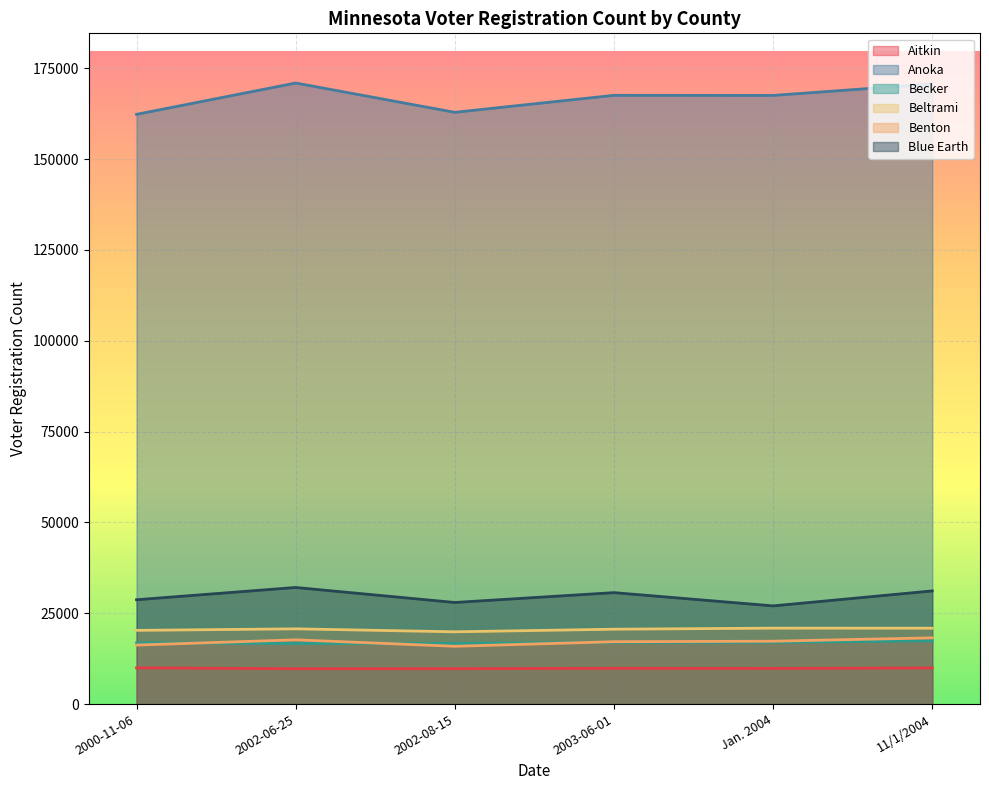

True or false: Aitkin has more than 1 interior local peaks.

False